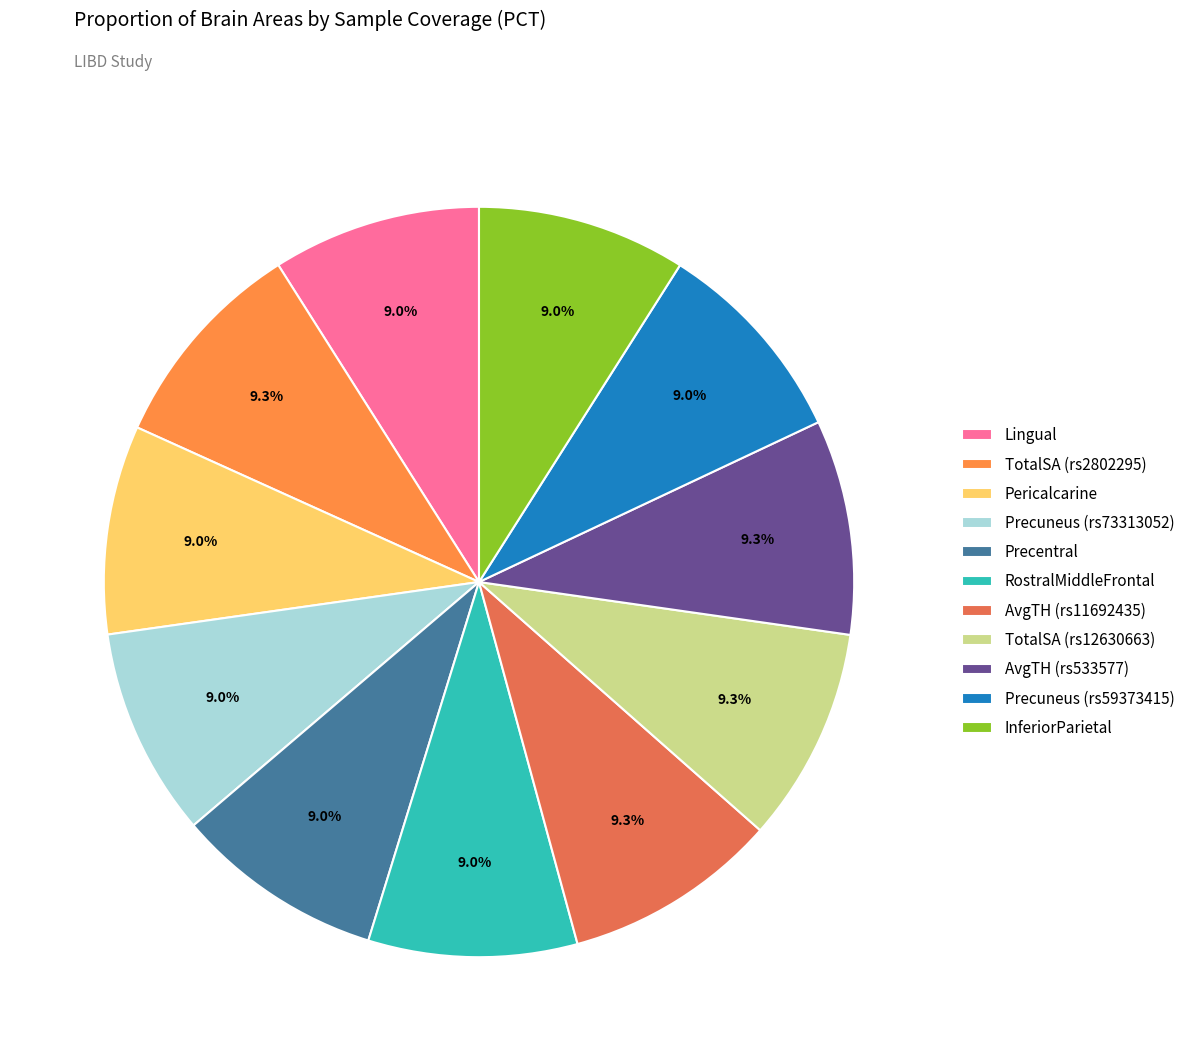

To the nearest percent, what portion does TotalSA (rs2802295) represent?

9%